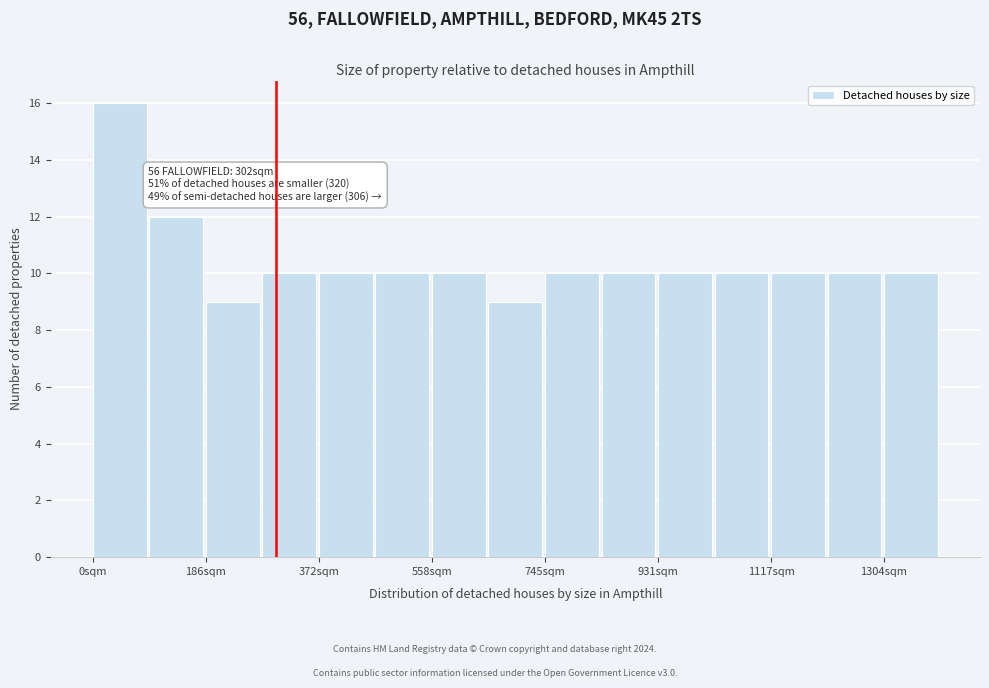

Which range on the x-axis has the tallest bar?

0 to 100